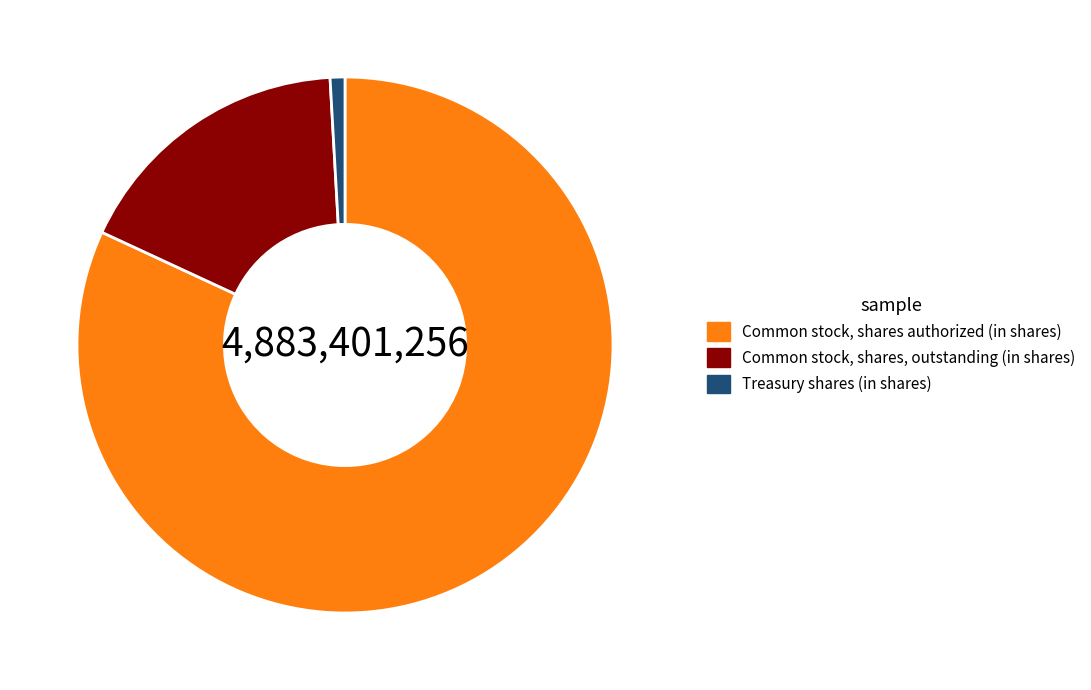

Is it true that Common stock, shares authorized (in shares) is 70% of the pie?

False